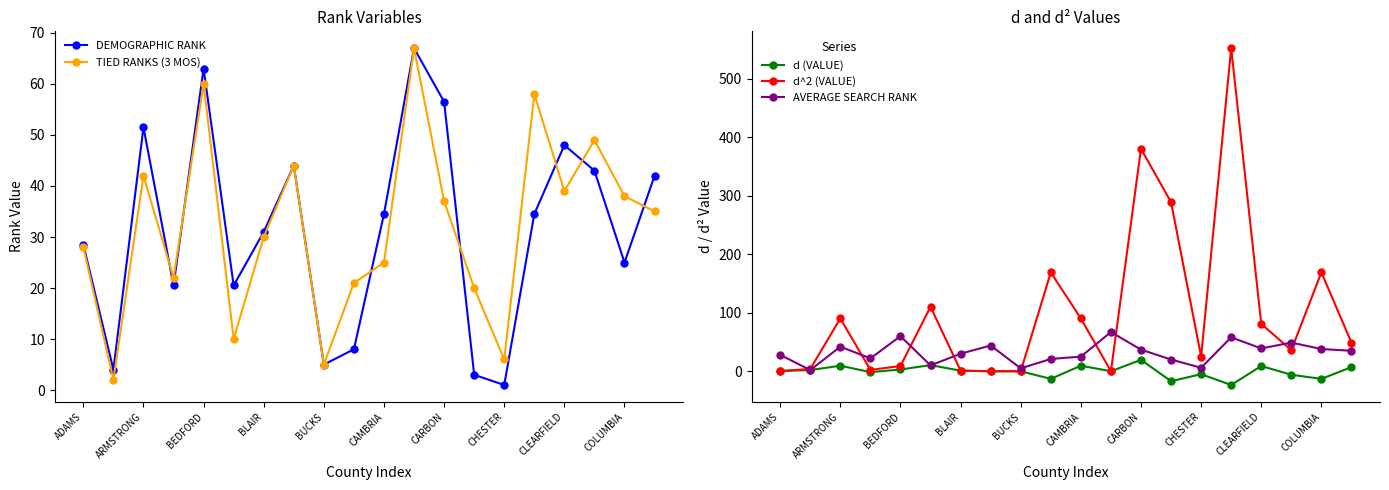

Is the value of d^2 (VALUE) at CLEARFIELD greater than the value of AVERAGE SEARCH RANK at CAMBRIA?

Yes